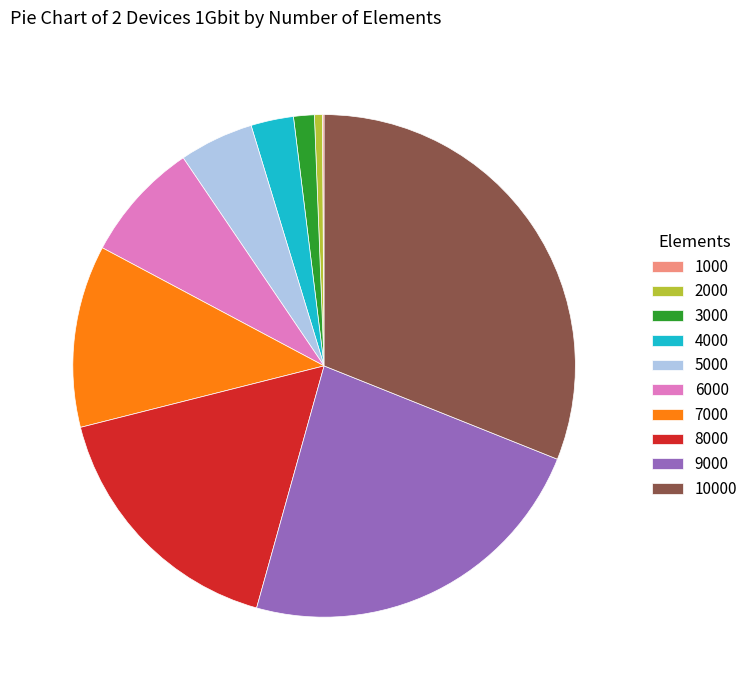

Does 2000 represent more than half of the total?

No